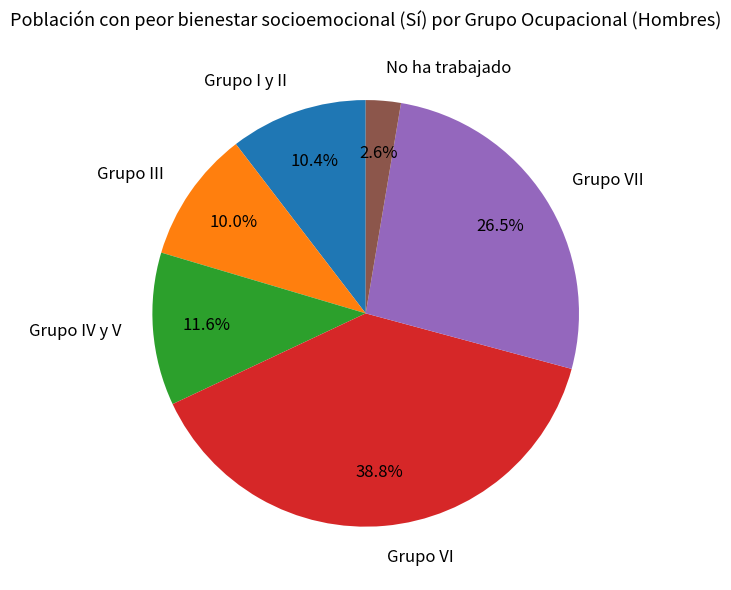

Count the number of slices in the pie.

6